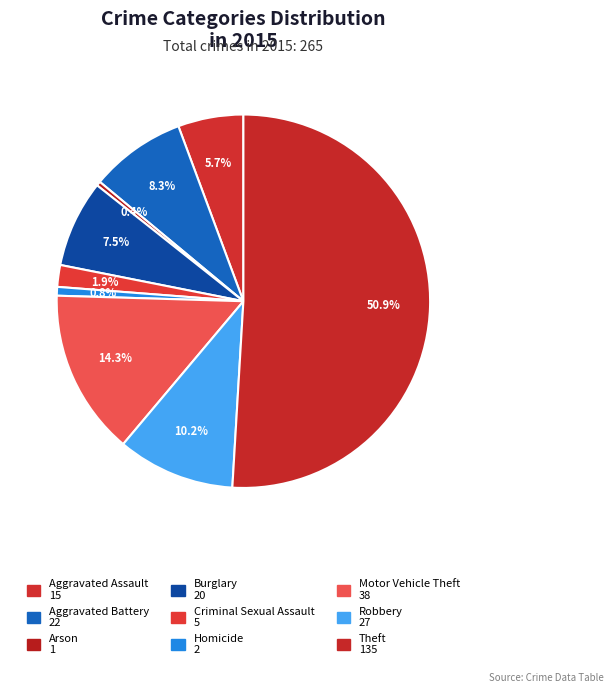

To the nearest percent, what is the difference between the Homicide and Aggravated Battery slice percentages?

8%